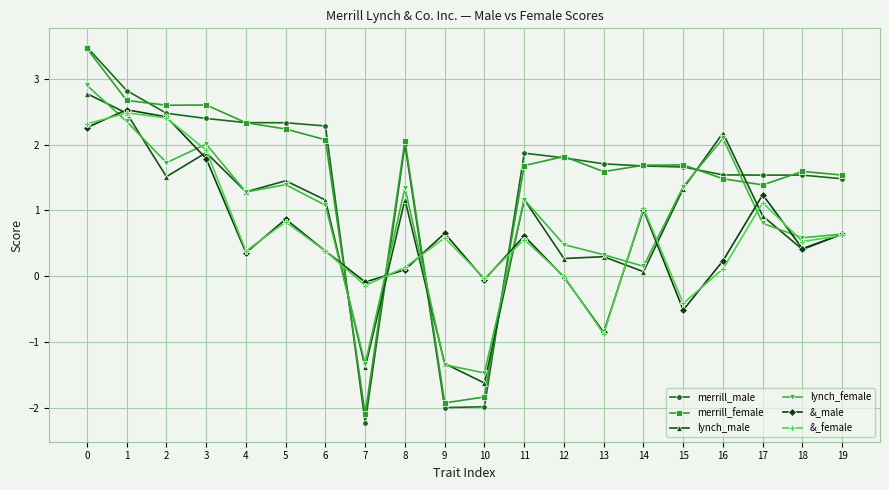

What is the smallest value displayed?

-2.2